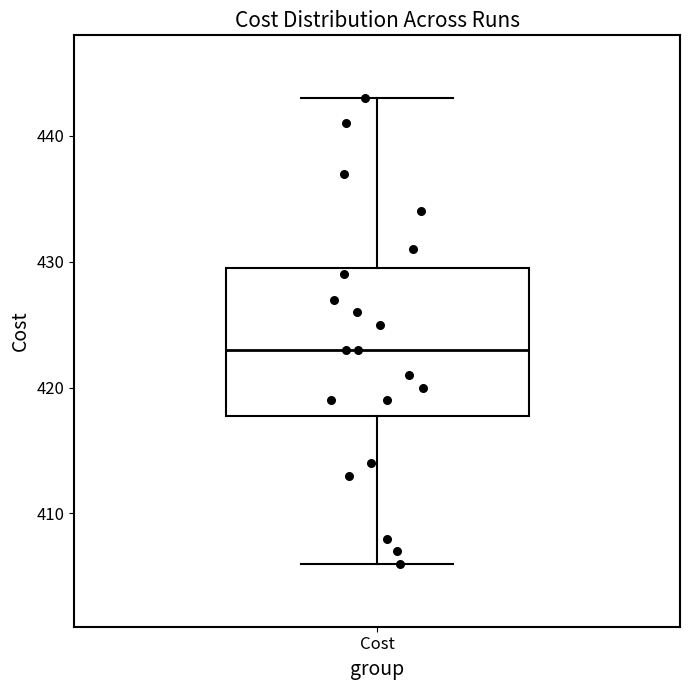

Where does the median line of the box for Cost sit on the y-axis? The values are not printed on the chart, so give them approximately, as read against the axis.

423